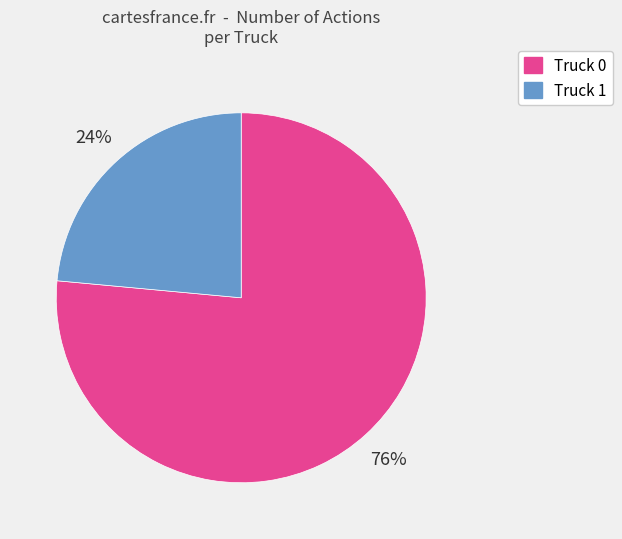

To the nearest percent, what is the average slice percentage?

50%